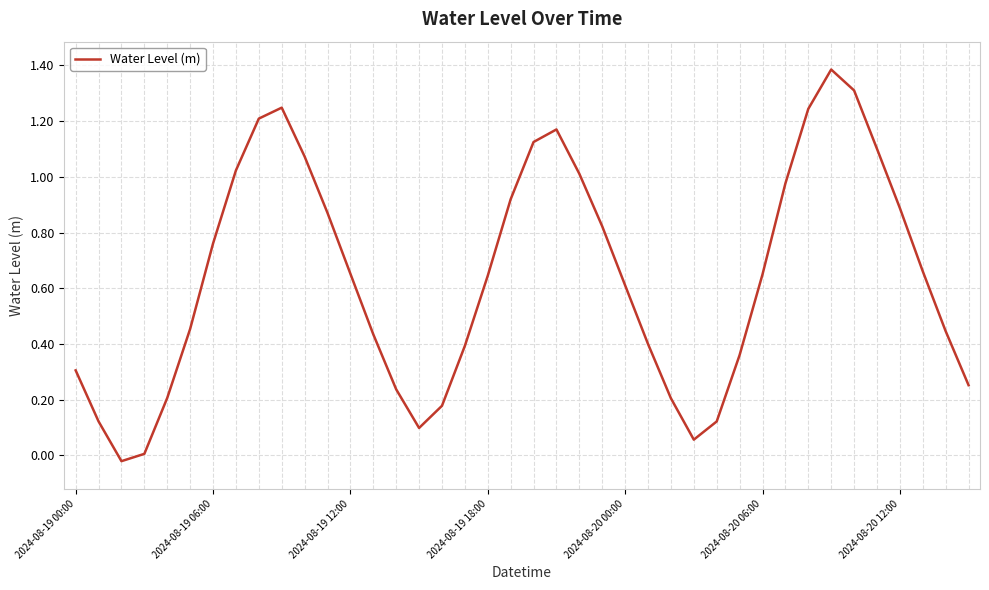

Count the number of categories in the chart.

40